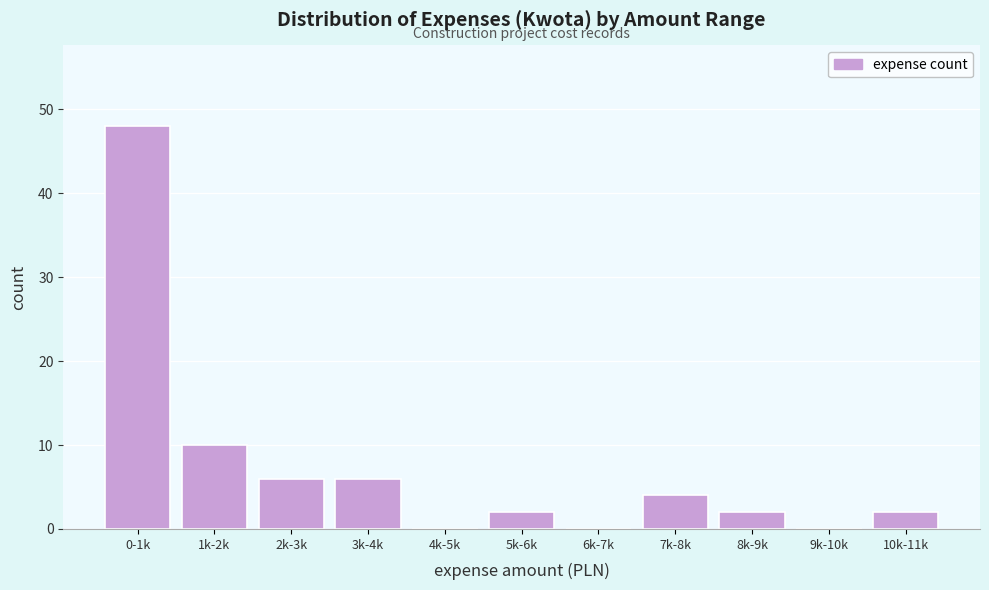

Reading left to right, extract all data points from this chart.

0-1k=48	1k-2k=10	2k-3k=6	3k-4k=6	4k-5k=0	5k-6k=2	6k-7k=0	7k-8k=4	8k-9k=2	9k-10k=0	10k-11k=2